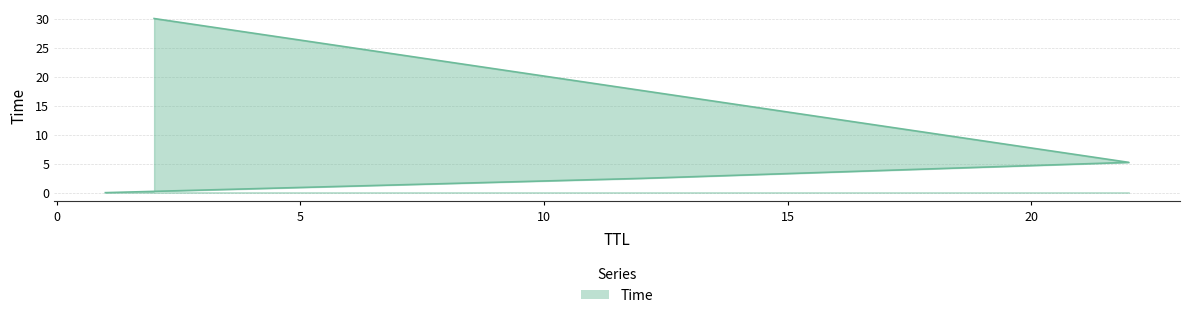

What position from the right is 22?

2